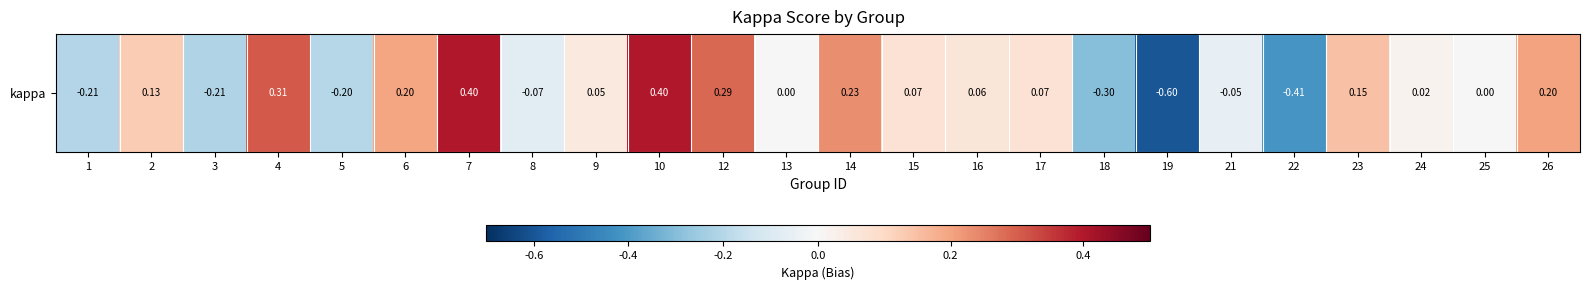

Where is the data nearest to the value 0?

13